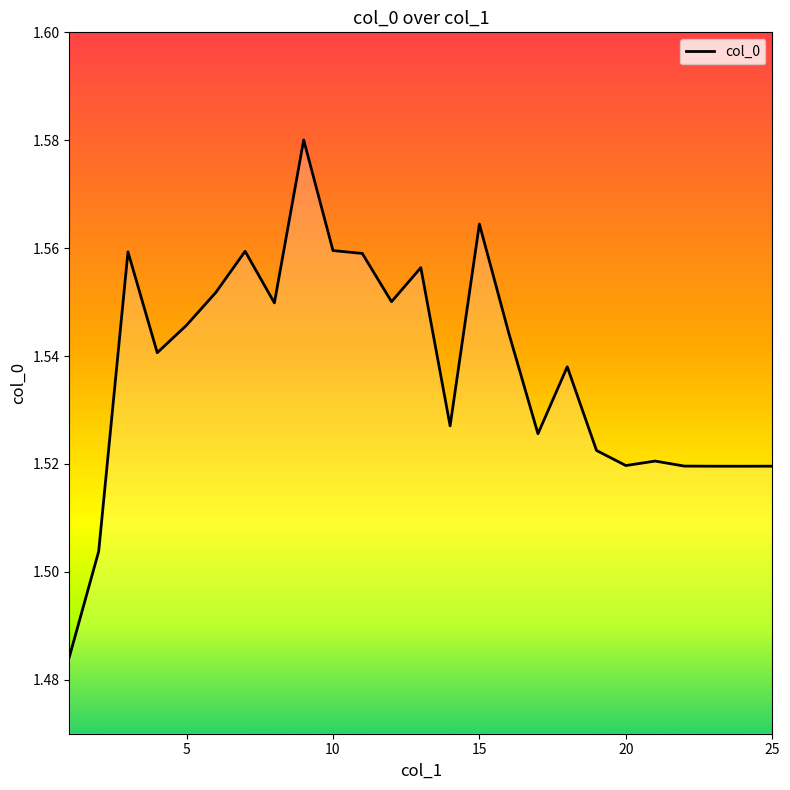

Does the chart have visible grid lines?

No